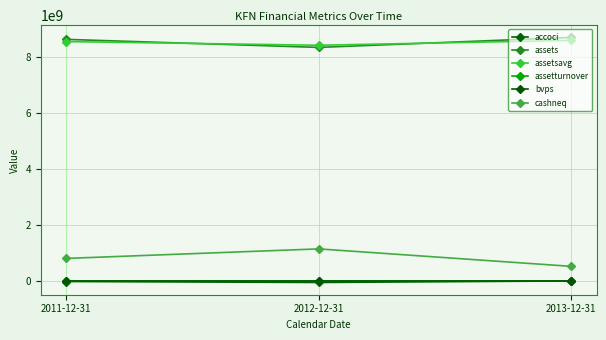

Which series has the widest spread of values?

cashneq